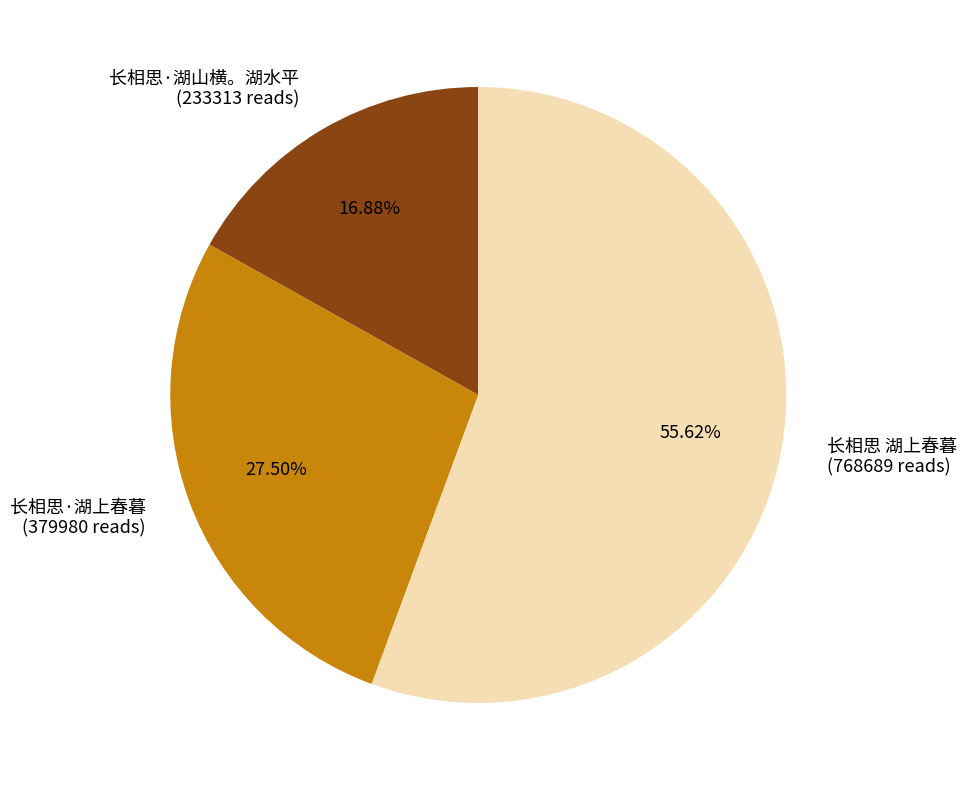

To the nearest percent, what is the difference between the 长相思·湖山横。湖水平 and 长相思 湖上春暮 slice percentages?

39%